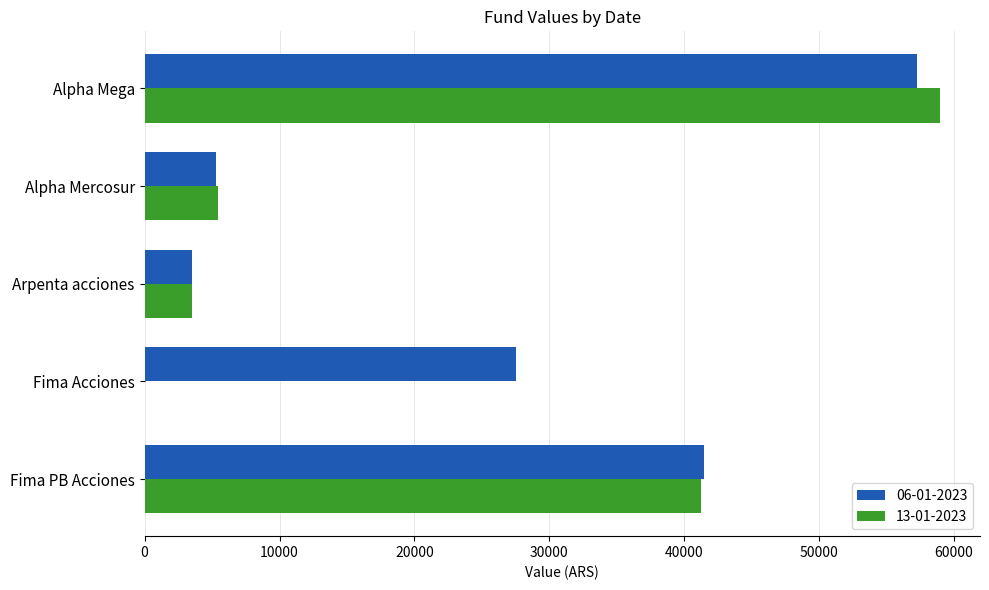

Which series changed the most between Alpha Mercosur and Arpenta acciones?

13-01-2023